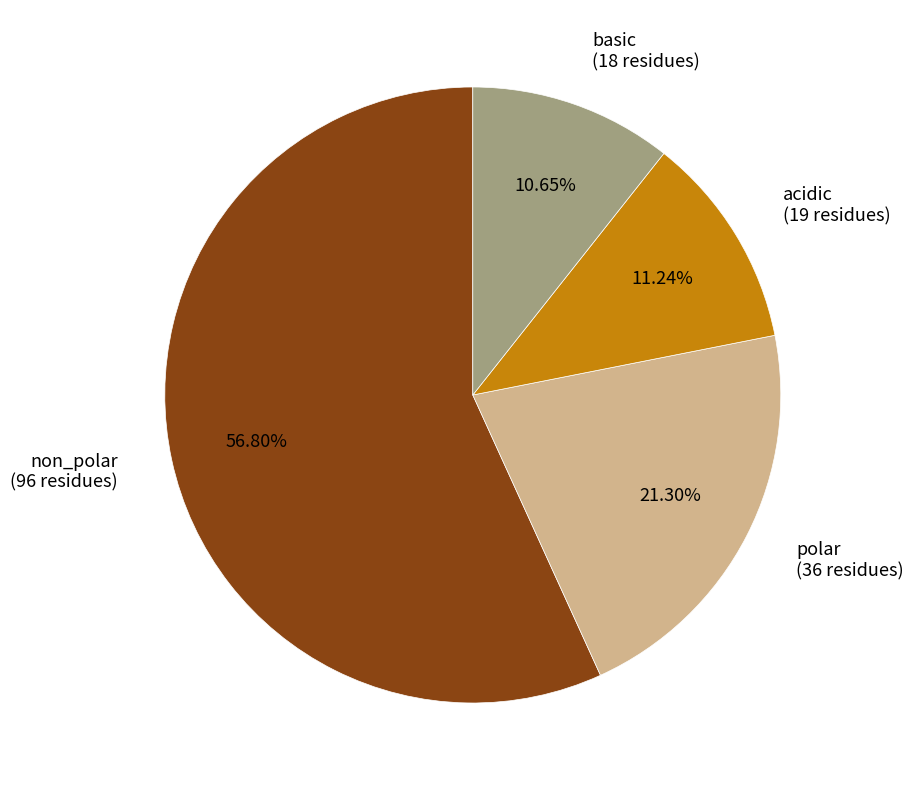

What percentage is NOT represented by basic?

89.3%